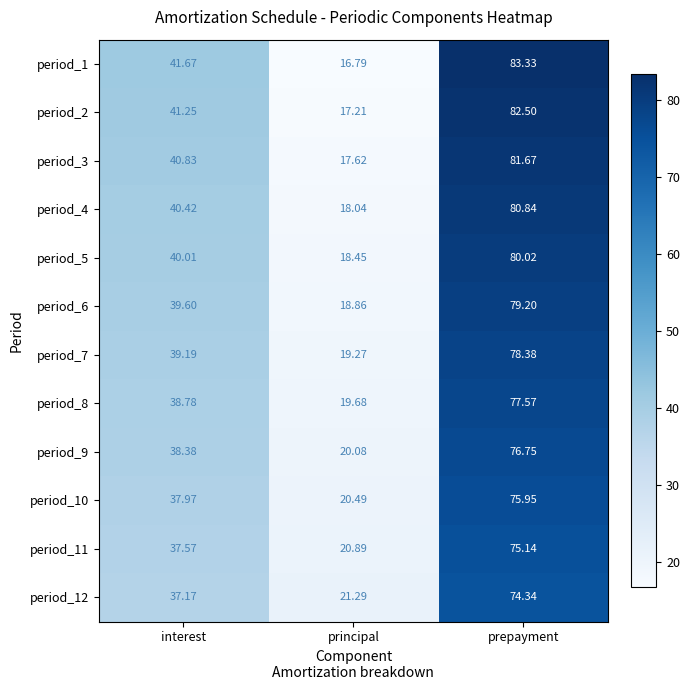

At principal, list the series in order from largest to smallest.

period_12, period_11, period_10, period_9, period_8, period_7, period_6, period_5, period_4, period_3, period_2, period_1